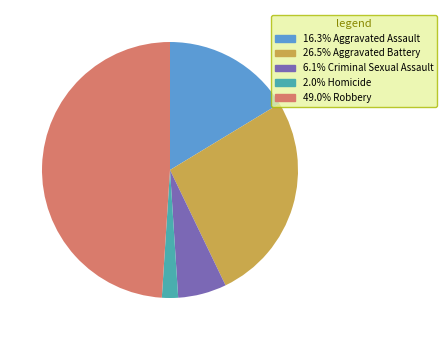

Combined, do 16.3% Aggravated Assault and 49.0% Robbery account for over 50%?

Yes